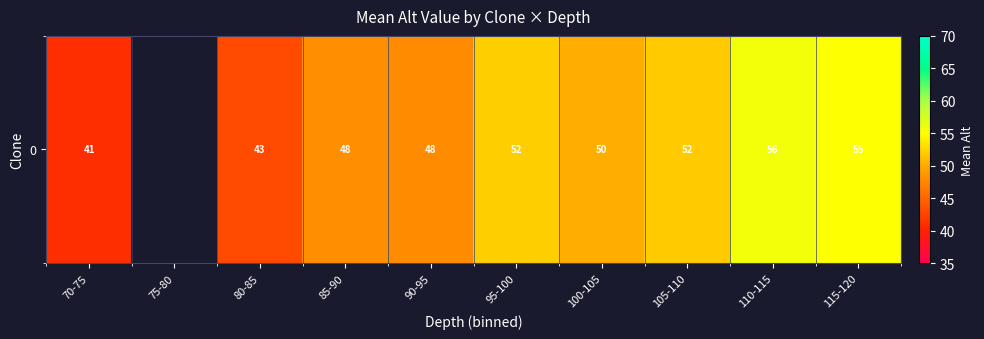

What is the change in value from 80-85 to 115-120?

+12.0